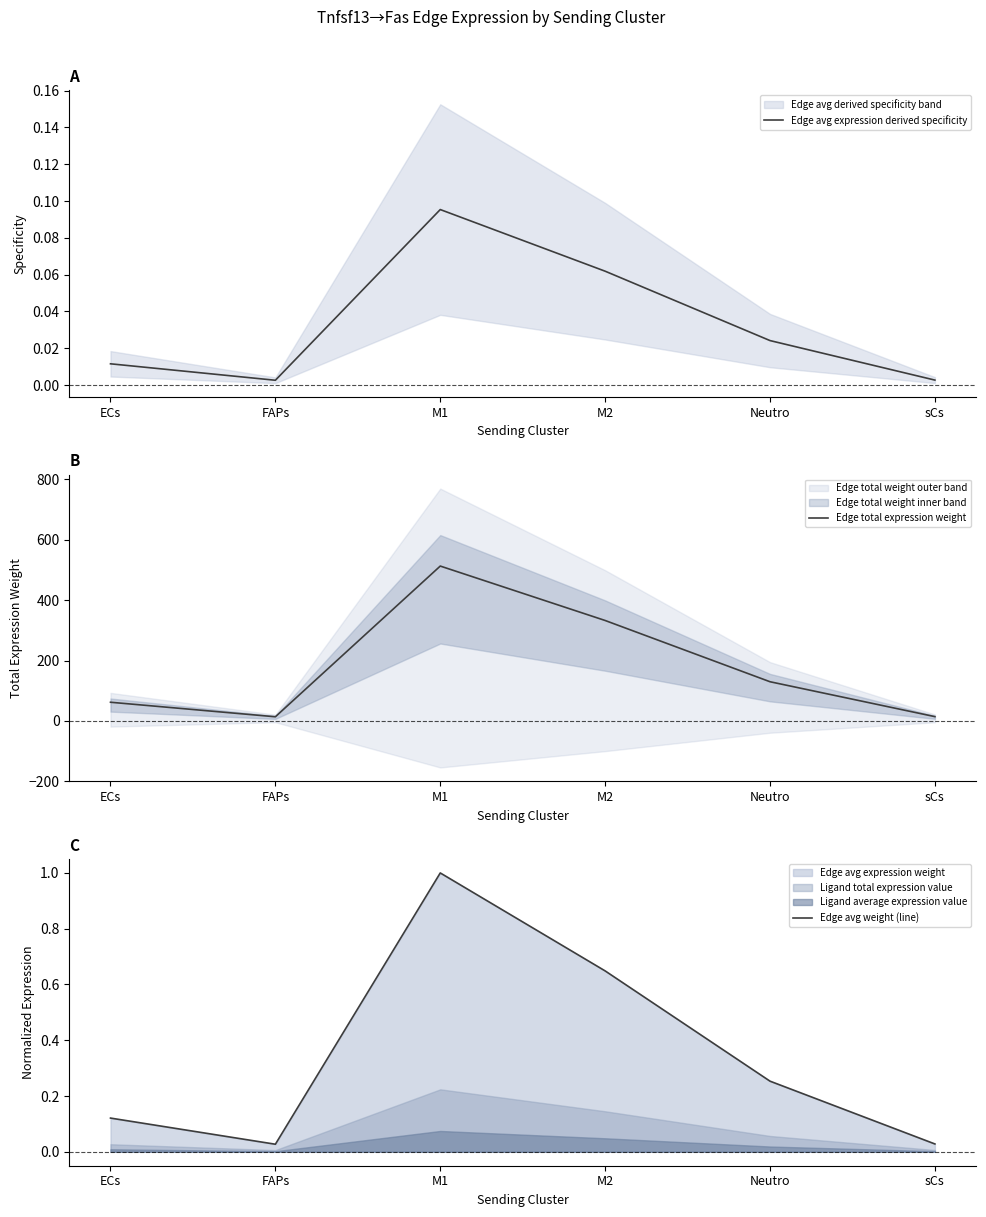

What is the sum of the Edge avg weight (line) values at FAPs and ECs?

0.1